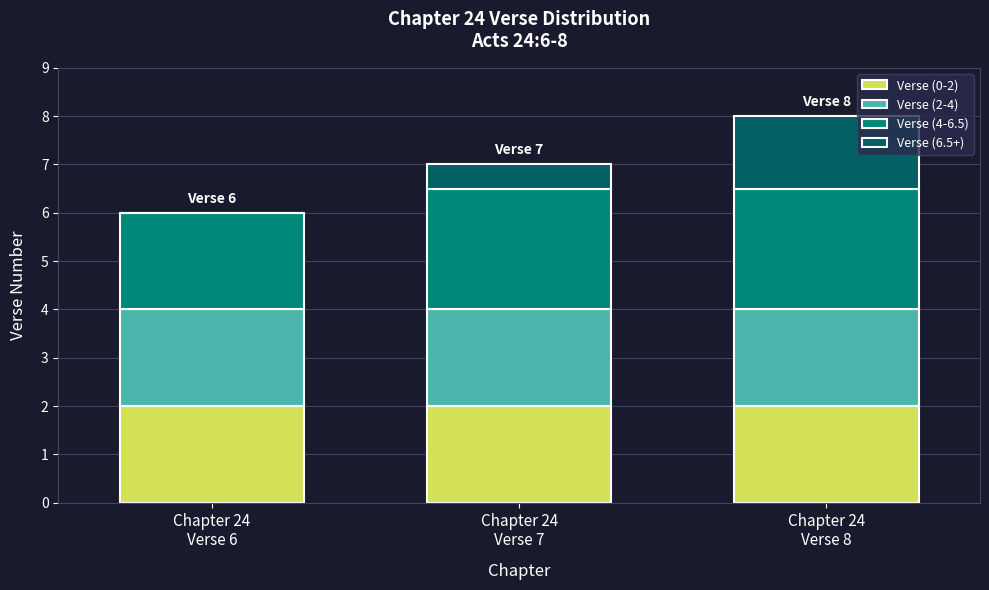

Does the chart contain stacked bars?

Yes